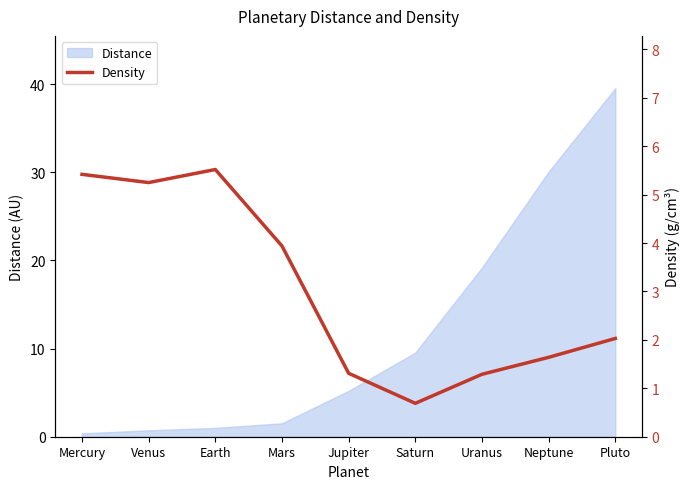

True or false: the data shows 0.4 at Neptune.

False